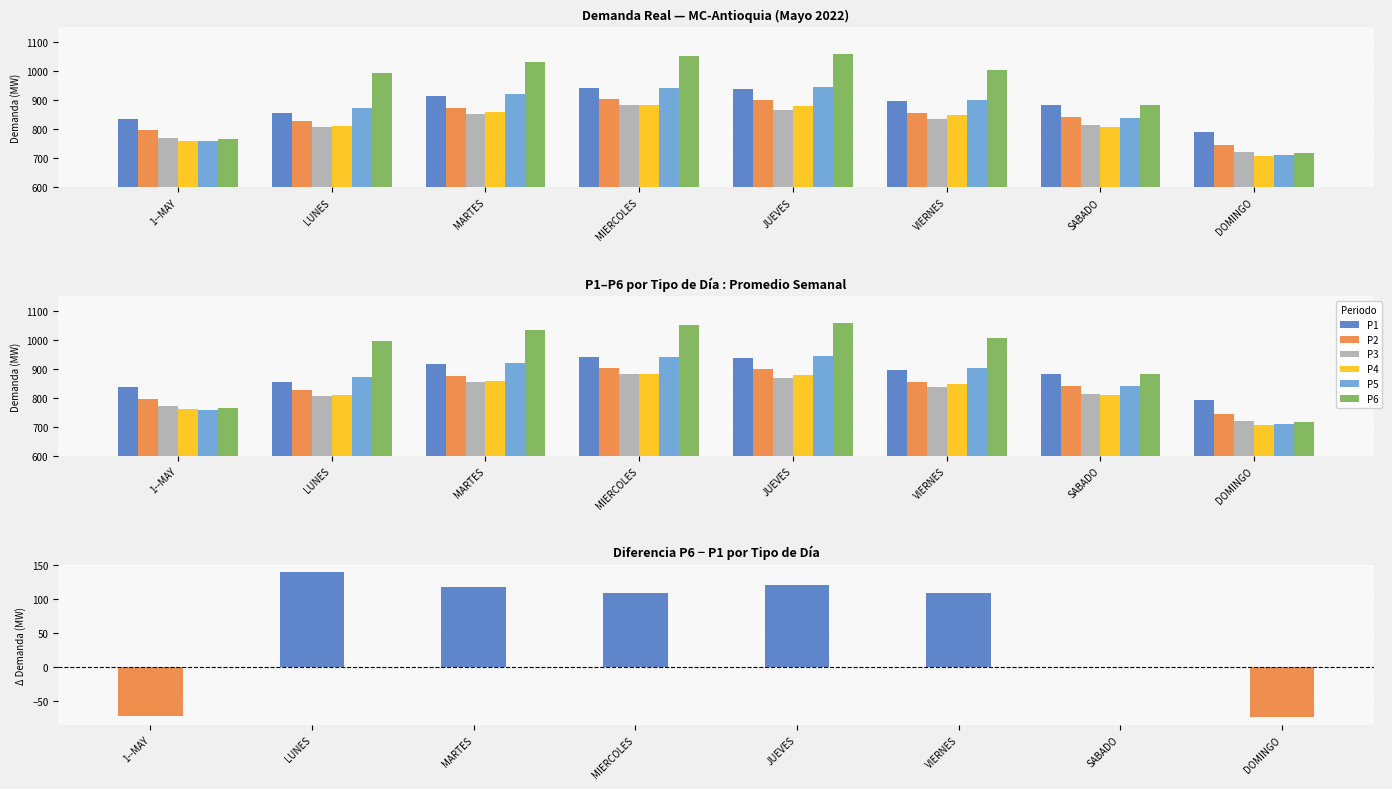

True or false: P3 has a value of 853.2 at MARTES.

True